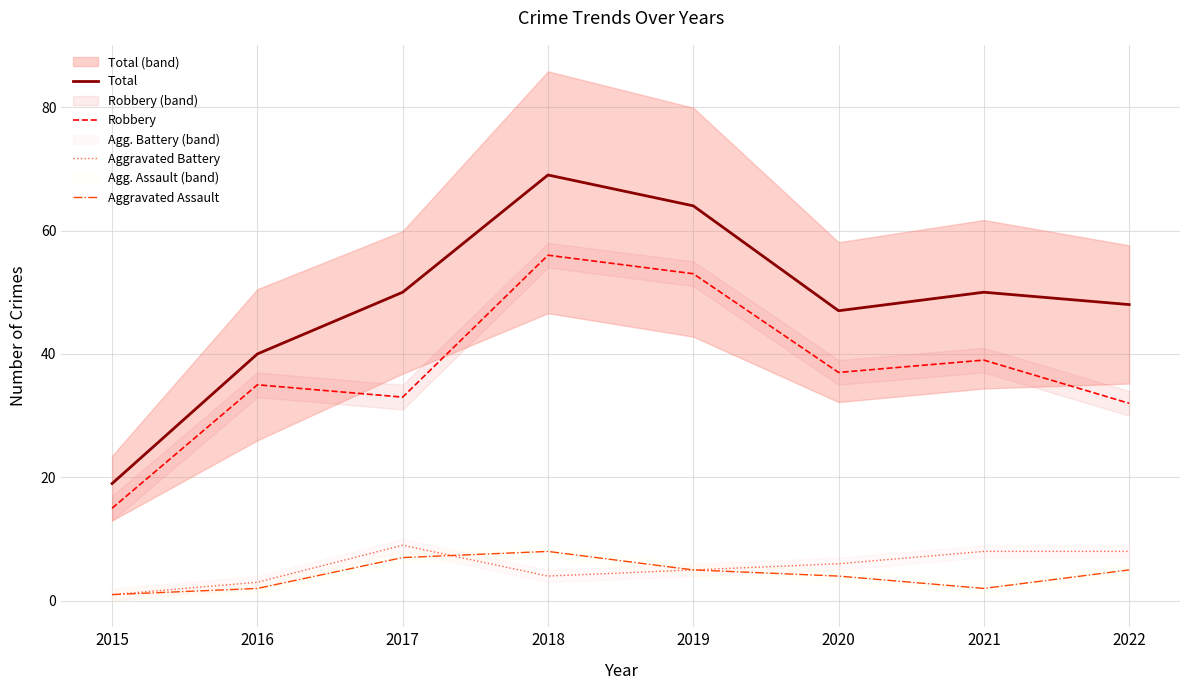

At how many categories does at least one series exceed 56?

2